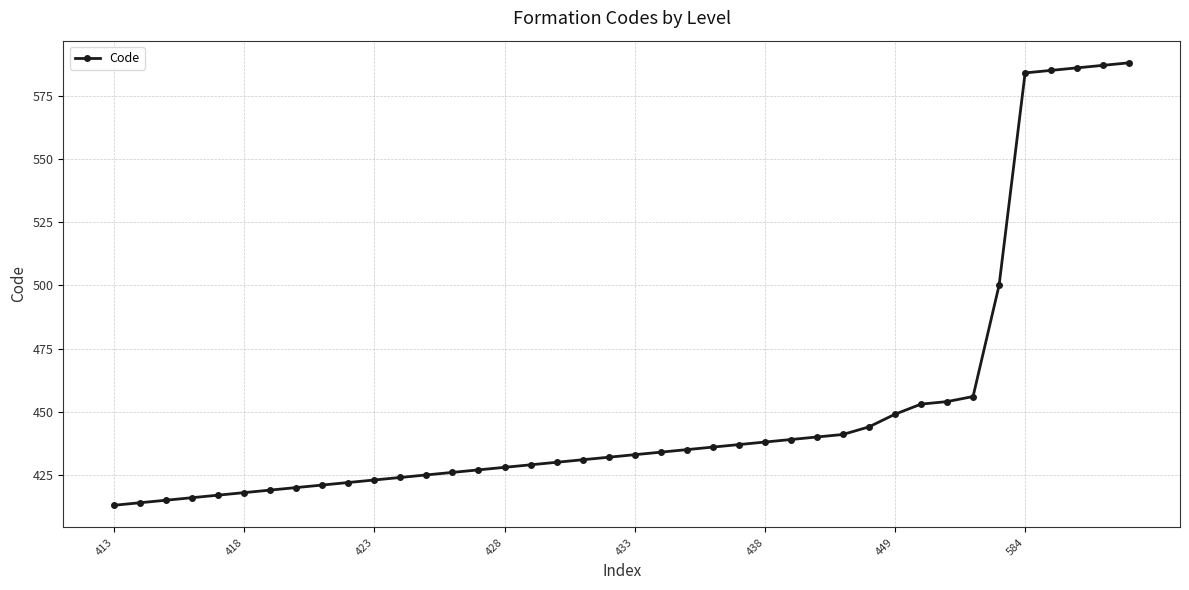

What is the difference between the second highest and second lowest values?

173